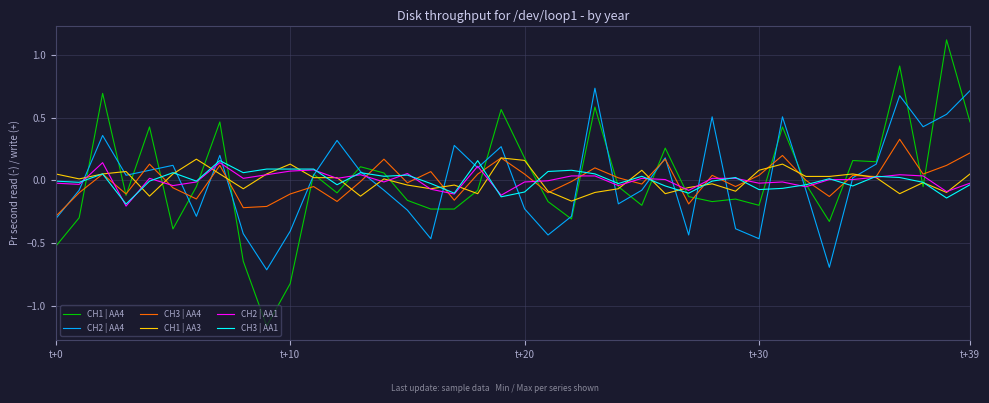

After their last crossing, which series has the higher values: CH2 | AA4 or CH3 | AA4?

CH2 | AA4